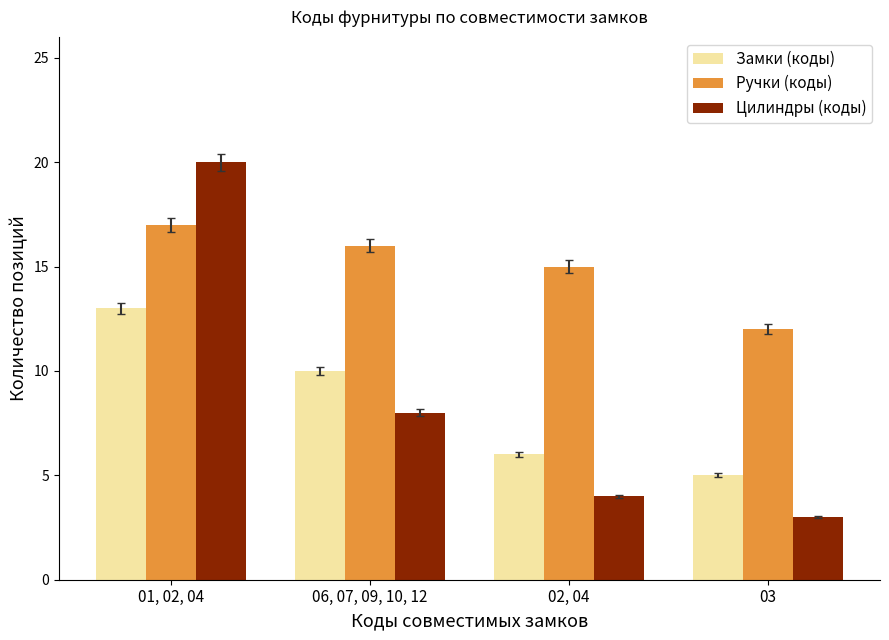

What is the minimum value shown in the chart?

3